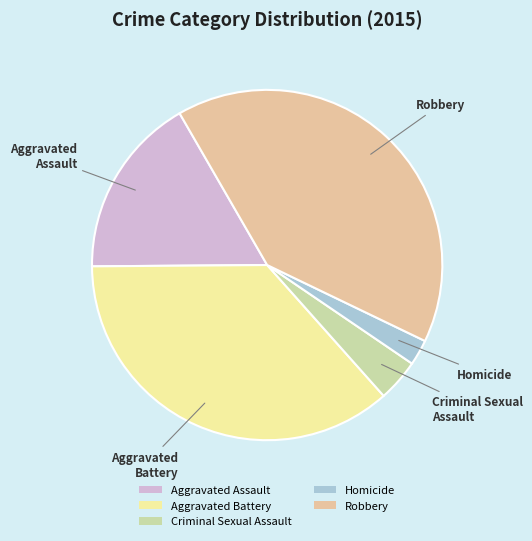

Rank the categories by value from lowest to highest.

Homicide, Criminal Sexual Assault, Aggravated Assault, Aggravated Battery, Robbery